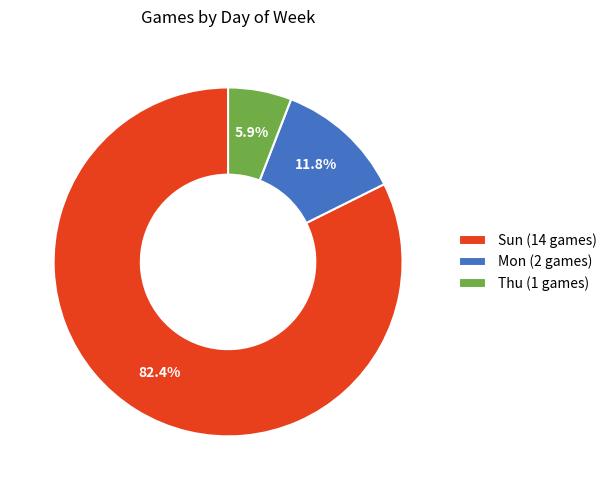

Which category accounts for the majority?

Sun